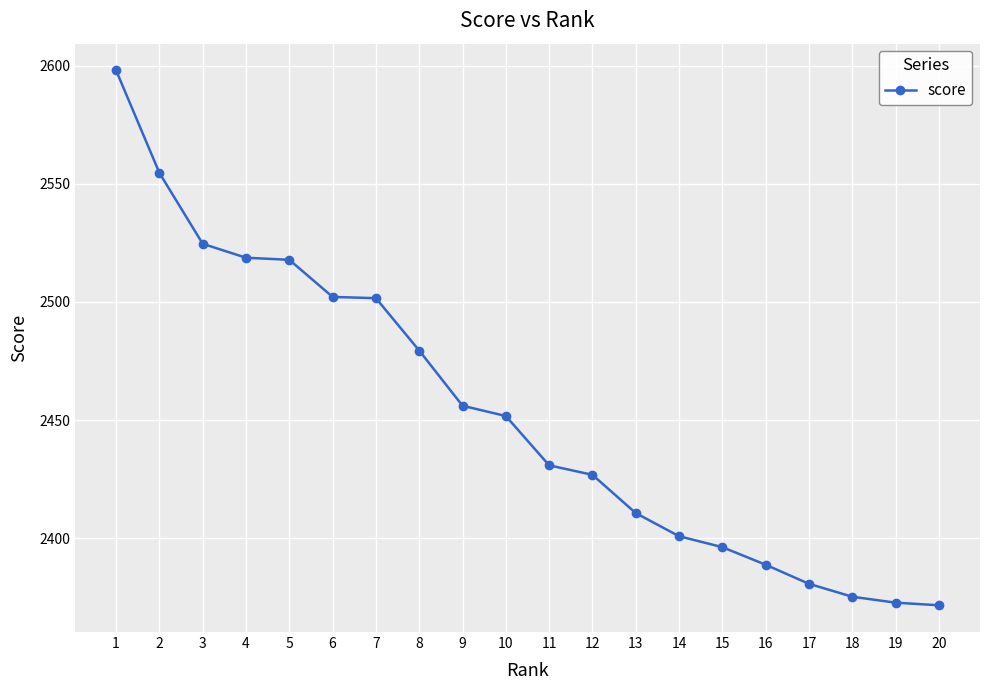

What is the difference between the maximum and minimum values?

226.3